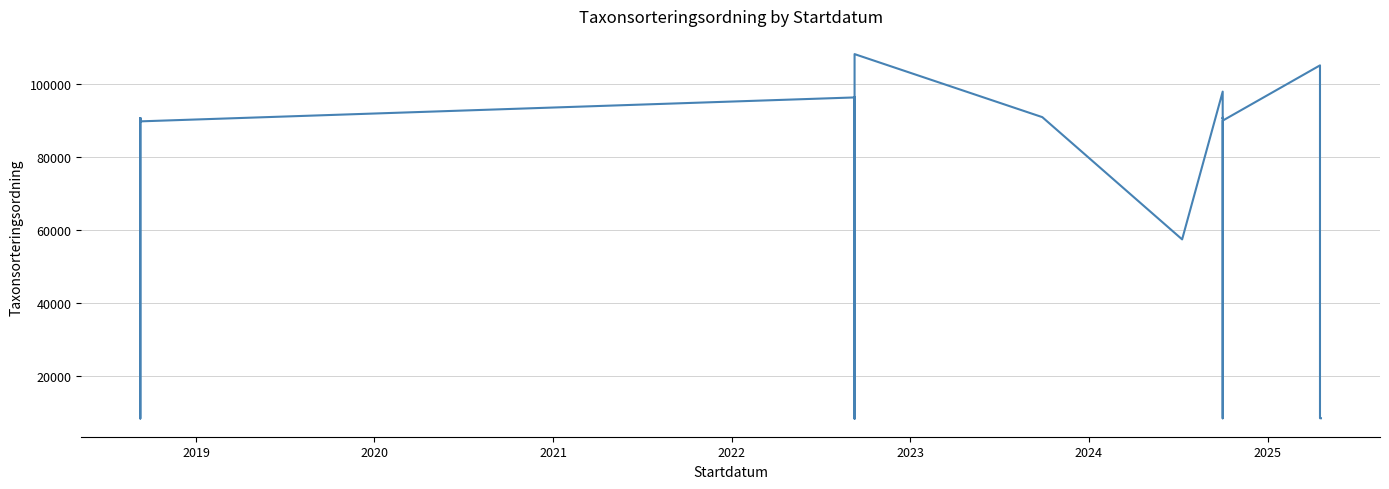

How many values exceed 90653?

13